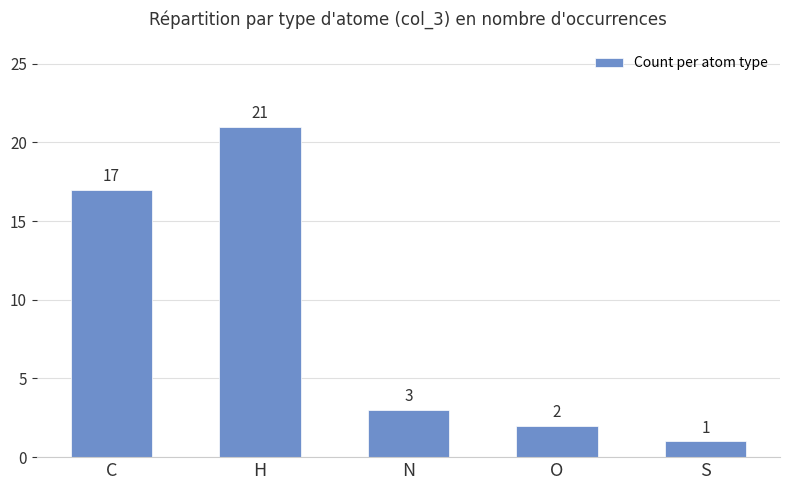

What is the maximum value shown in the chart?

21